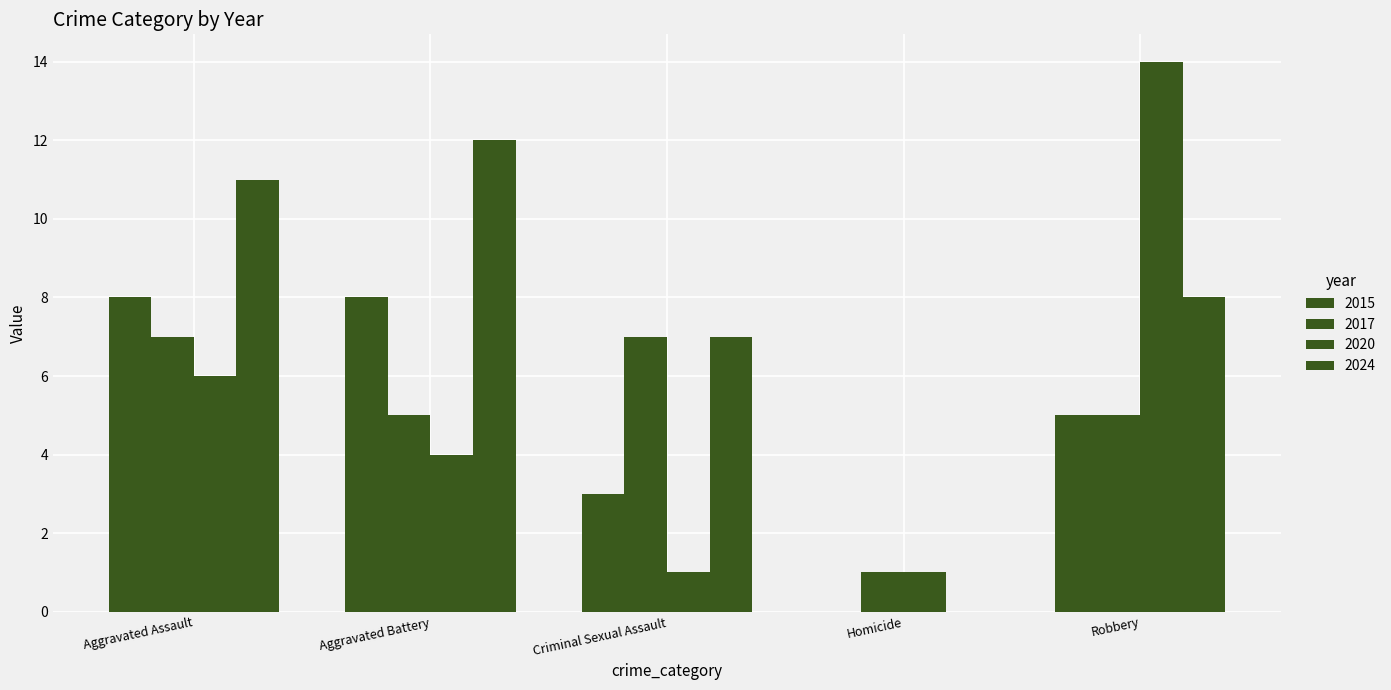

Are the bars grouped side by side (vs. stacked)?

Yes